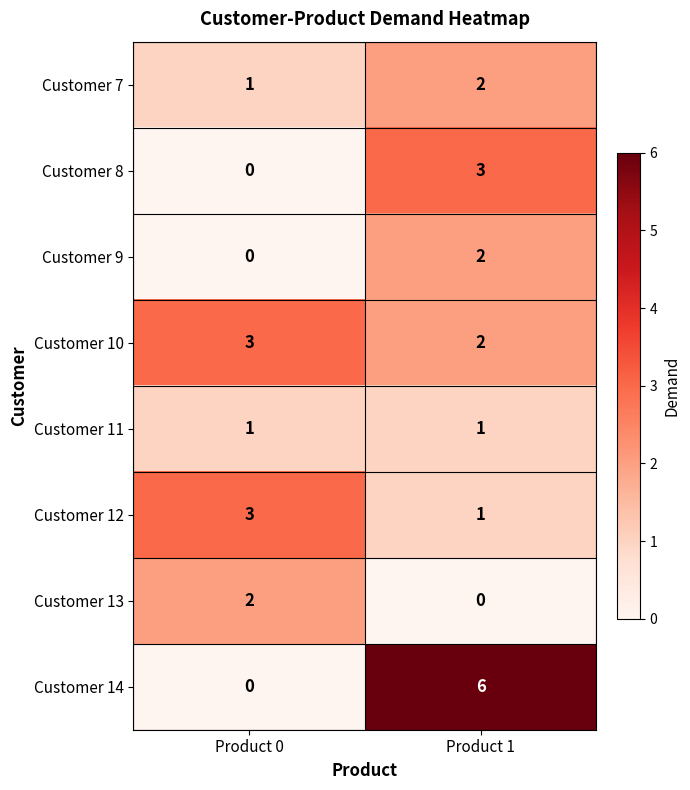

Reading left to right, what are all the values shown in this chart?

Customer 7: 1	2
Customer 8: 0	3
Customer 9: 0	2
Customer 10: 3	2
Customer 11: 1	1
Customer 12: 3	1
Customer 13: 2	0
Customer 14: 0	6